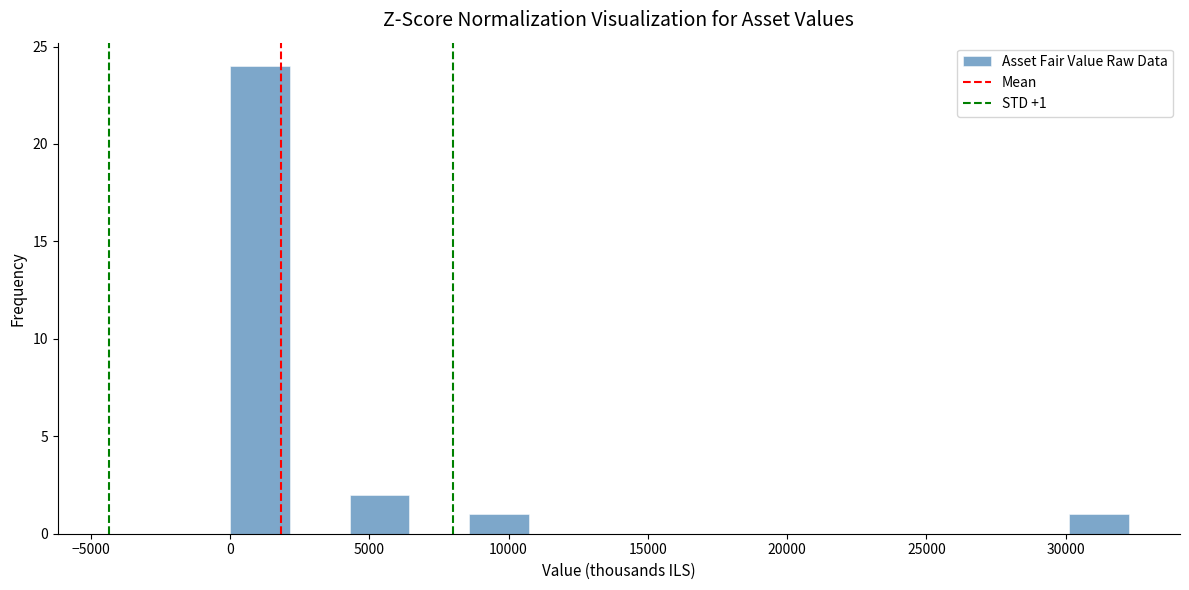

Over which range of the x-axis is the bar tallest?

0 to 2000